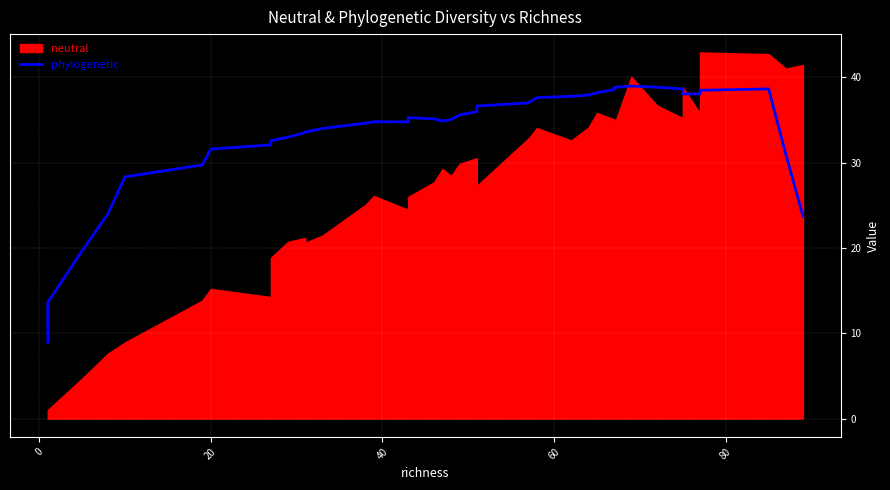

How many data points does each series have?

40